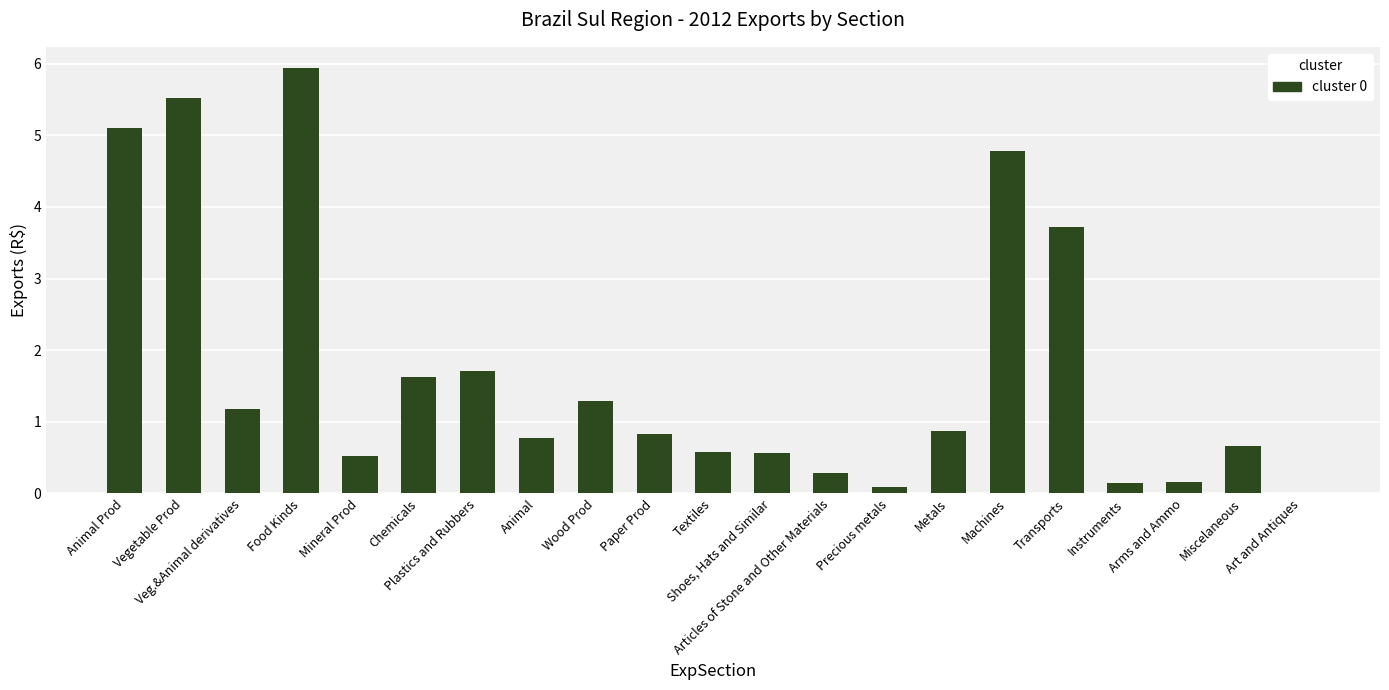

What is the sum of all values?

36.3